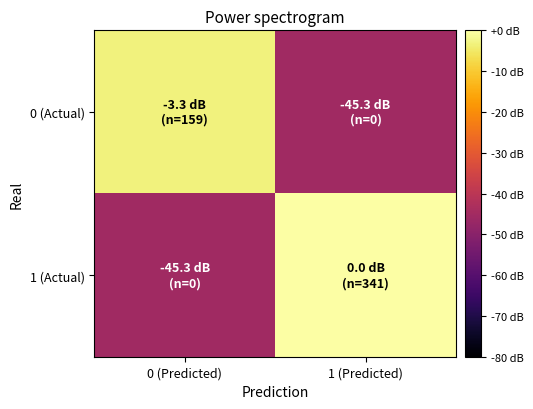

Which series has the largest total across all categories?

1 (Actual)